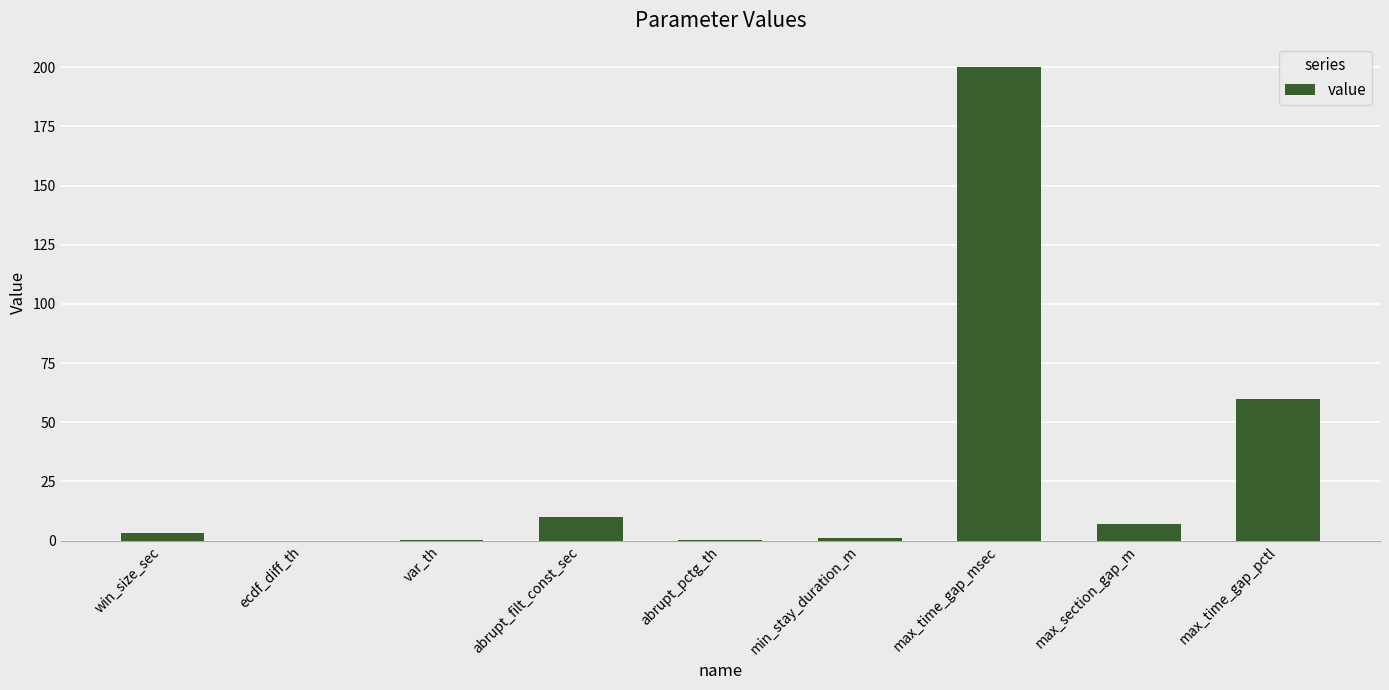

At which category does the chart reach its peak across all series?

max_time_gap_msec